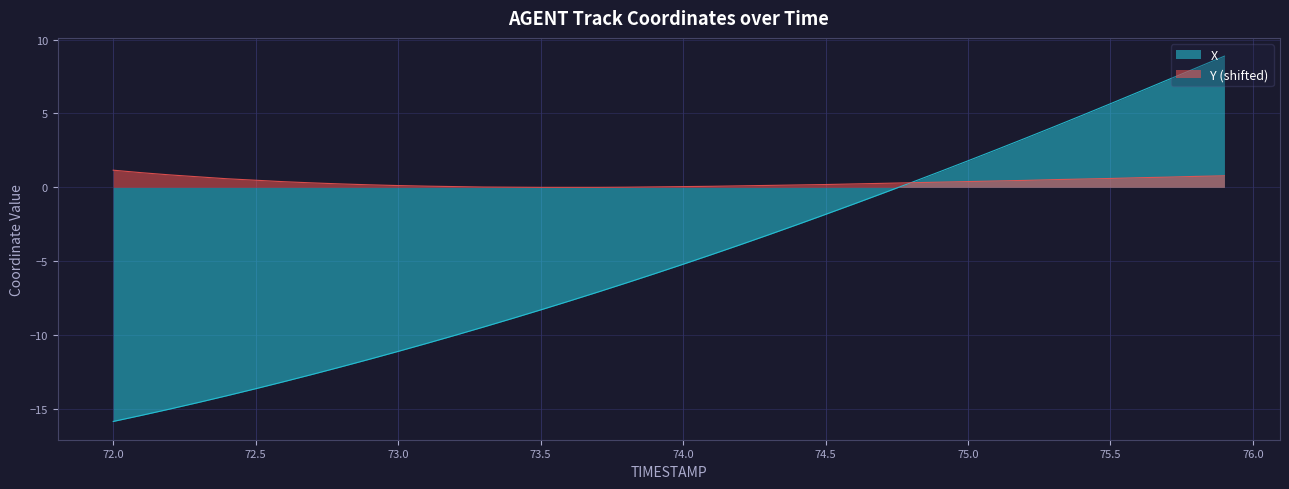

What is the difference between the maximum and minimum values in the Y series?

1.2